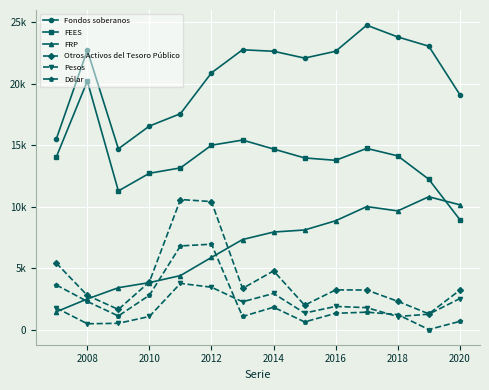

Does the chart have visible grid lines?

Yes